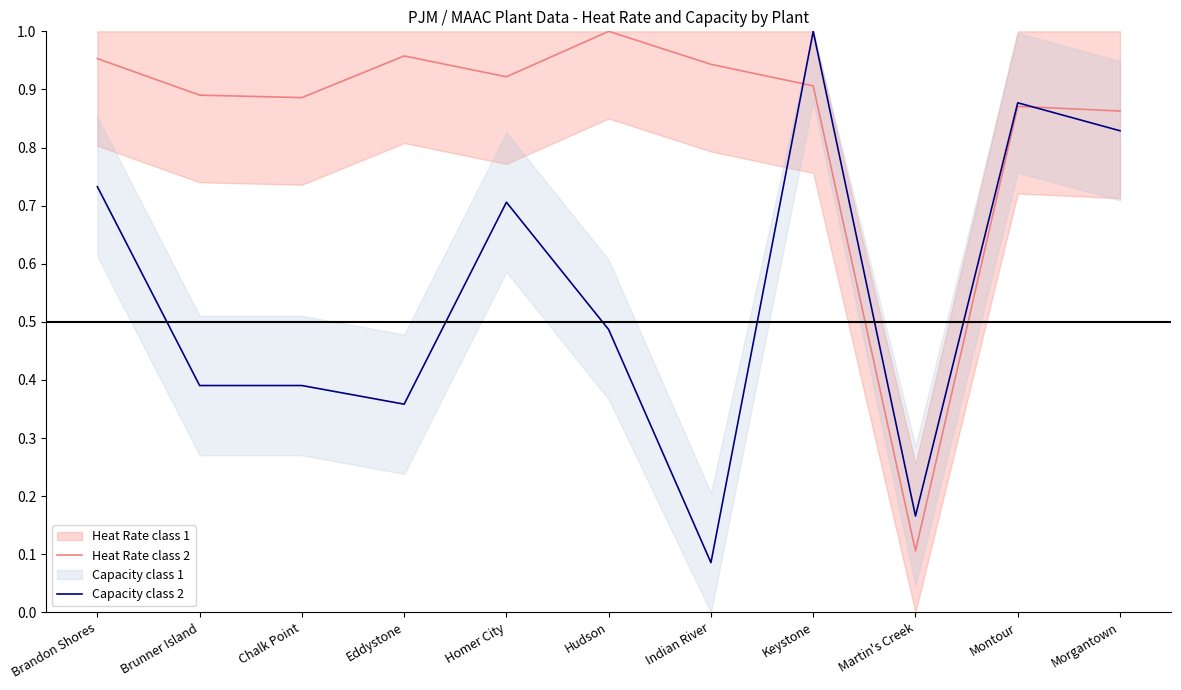

Is it true that Heat Rate class 2 equals 0.9 at Morgantown?

True